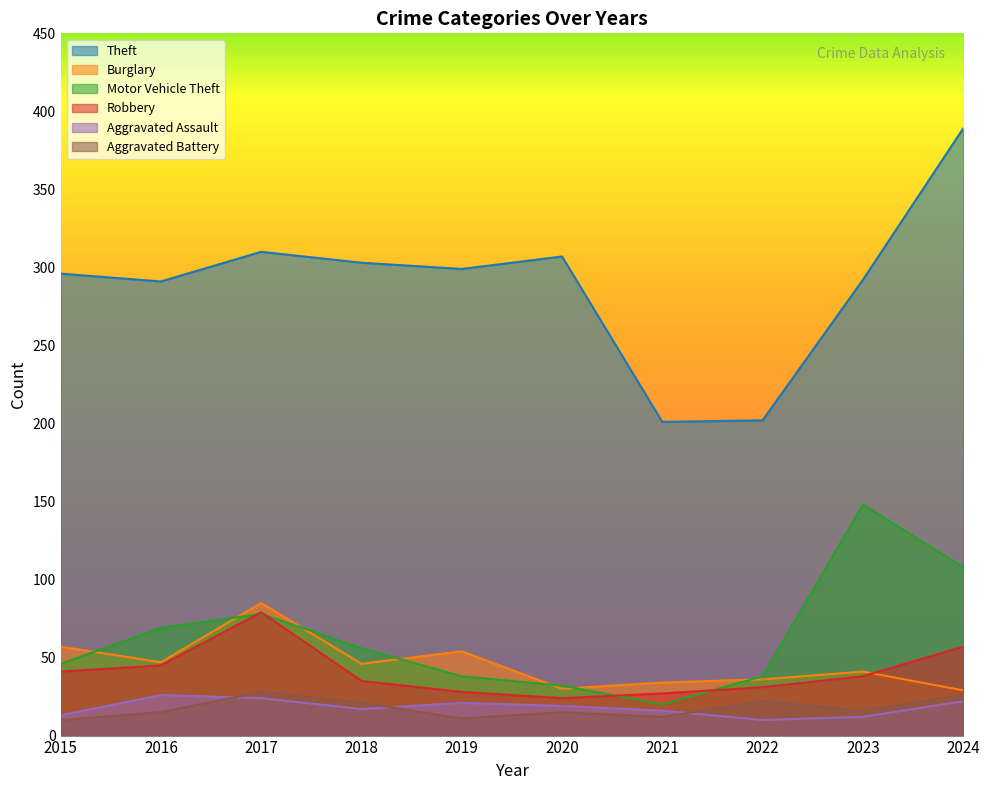

True or false: Robbery and Aggravated Assault intersect in this chart.

False